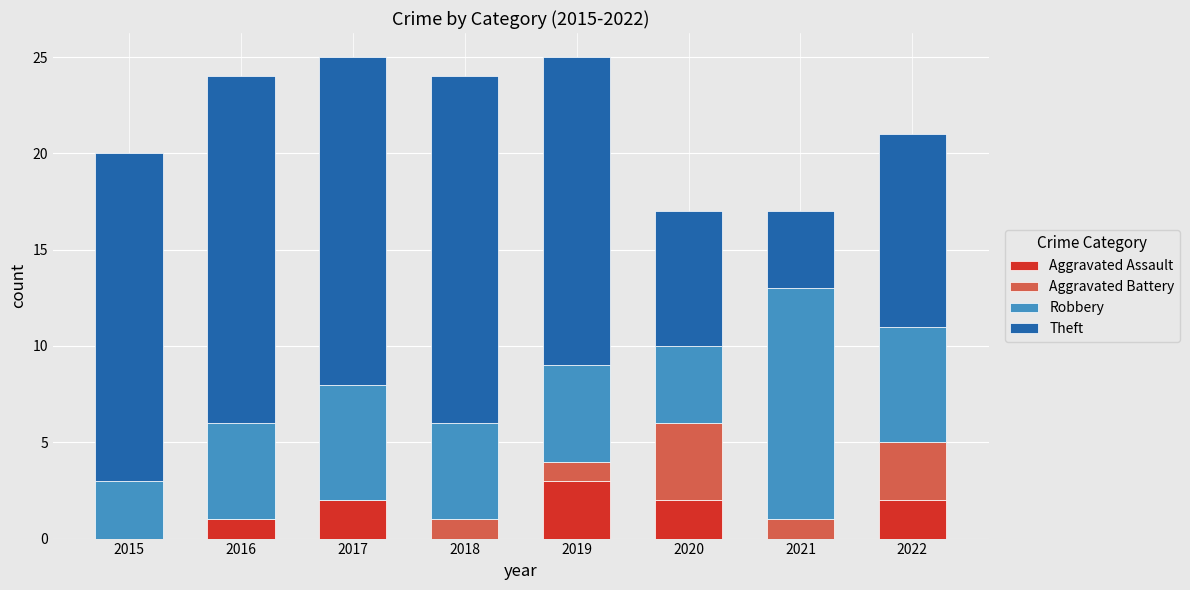

What is the highest value of the Aggravated Assault series?

3